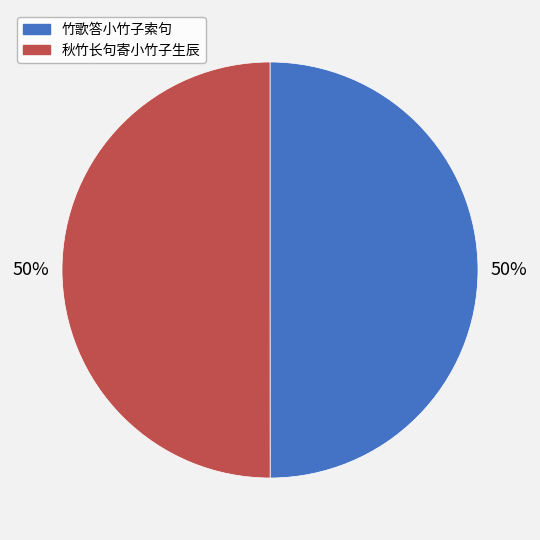

To the nearest percent, what is the combined percentage of 竹歌答小竹子索句 and 秋竹长句寄小竹子生辰?

100%